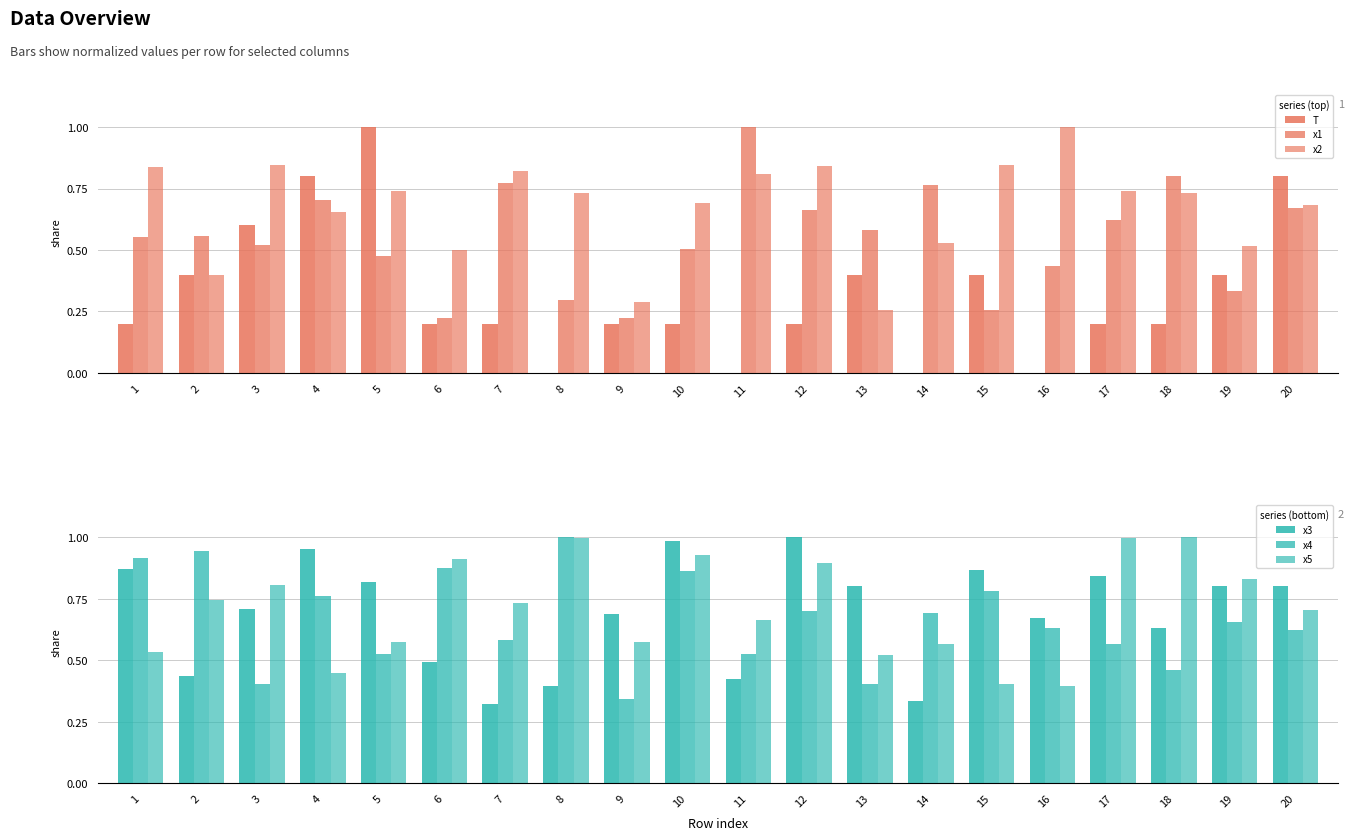

What is the average value of the x1 series?

0.5